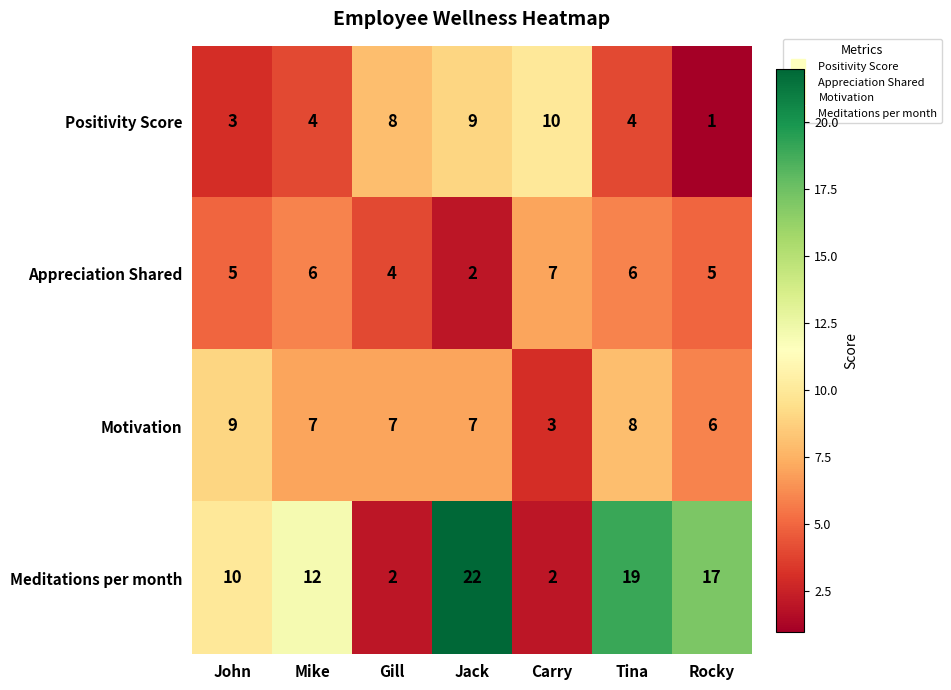

At which category is the sum across all series the highest?

Jack